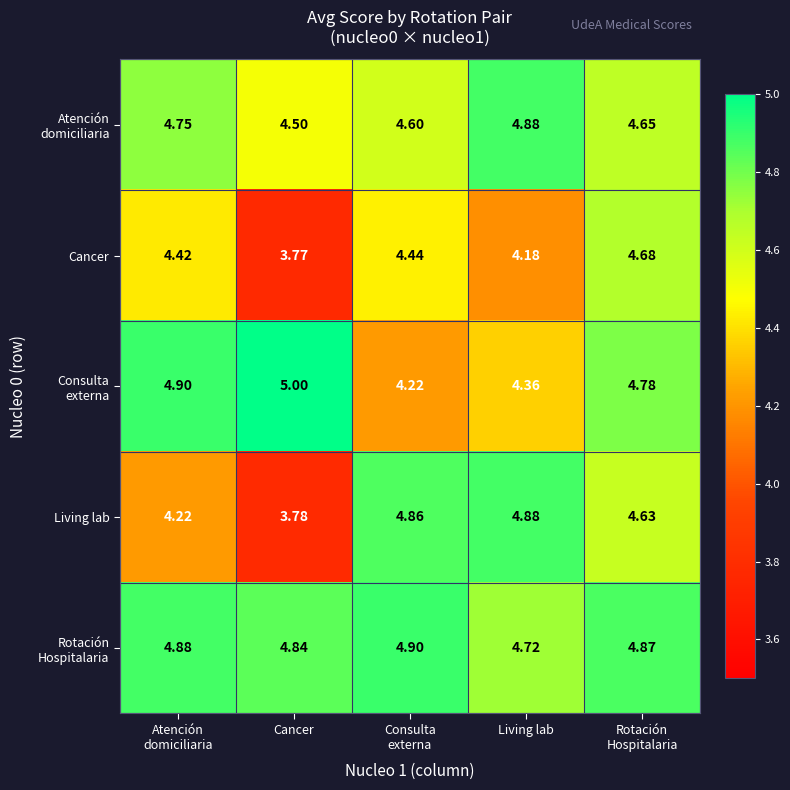

Which series has the largest range (max minus min)?

Living lab